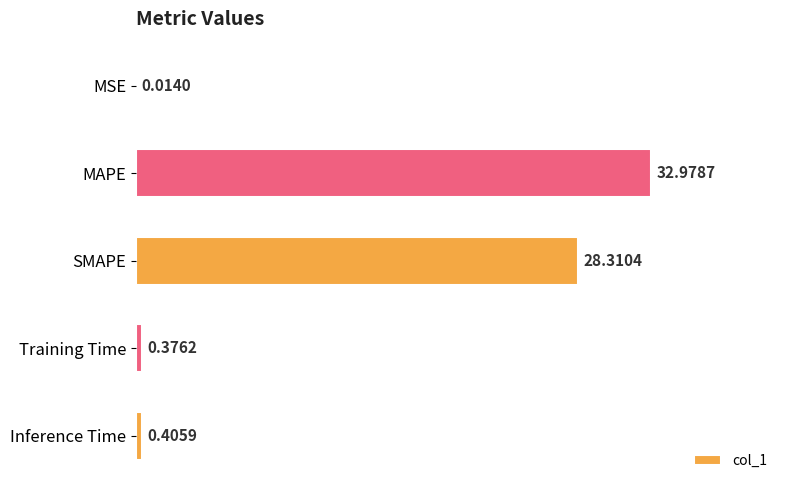

What is the change in value from MSE to Training Time?

+0.4